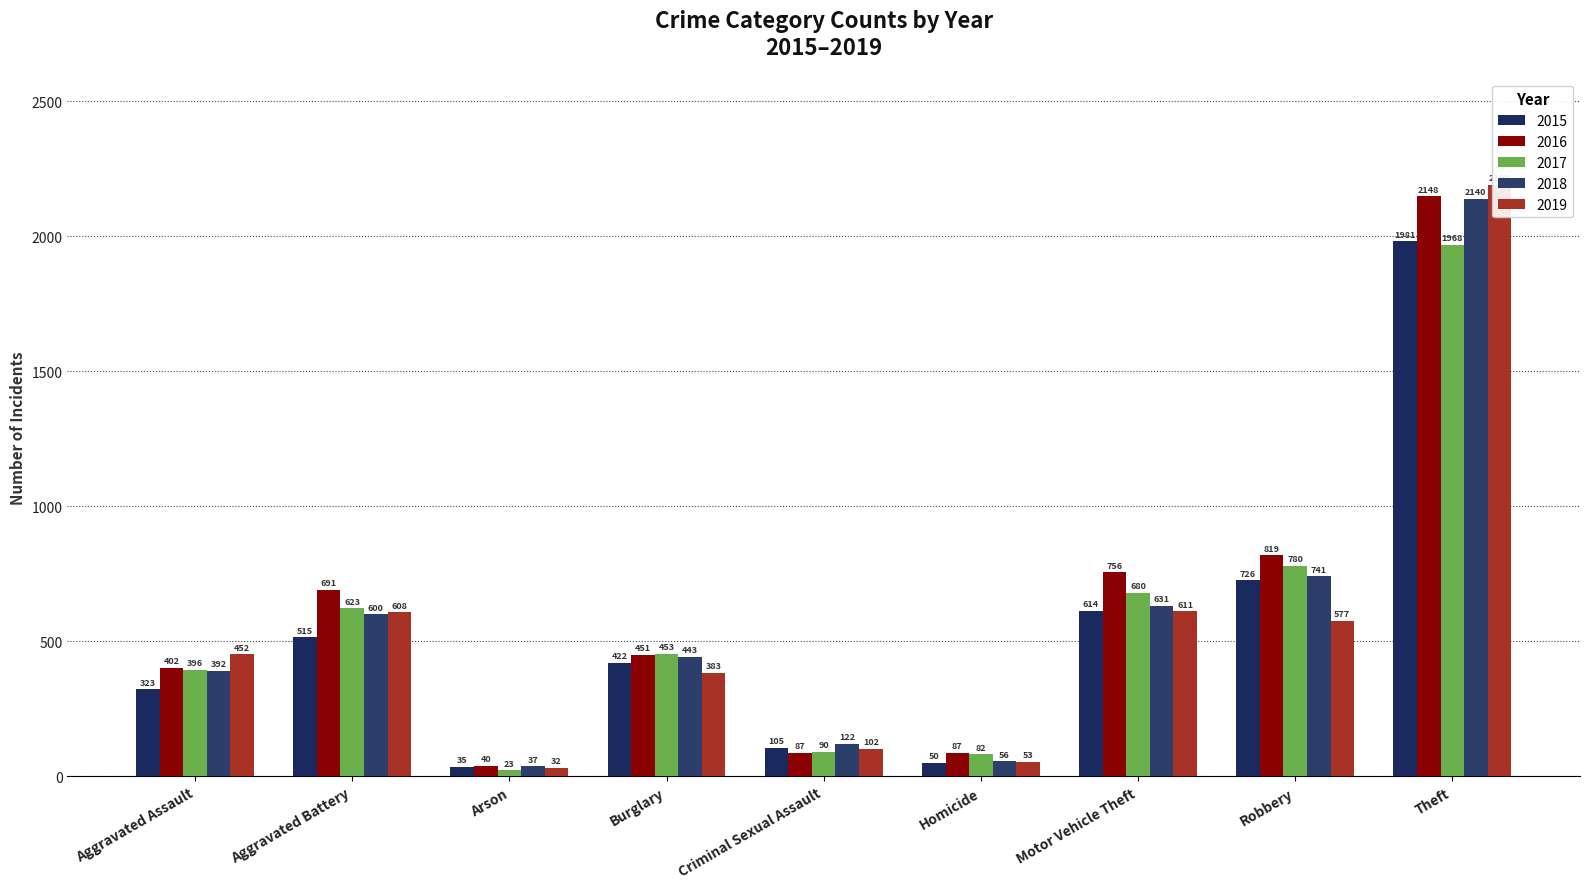

What is the total value across all series at Aggravated Assault?

1965